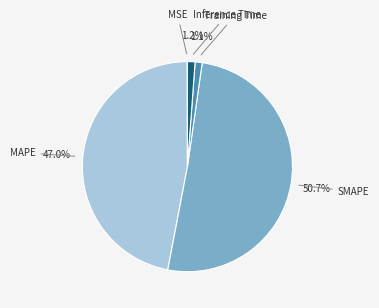

Is Training Time the majority of the pie?

No